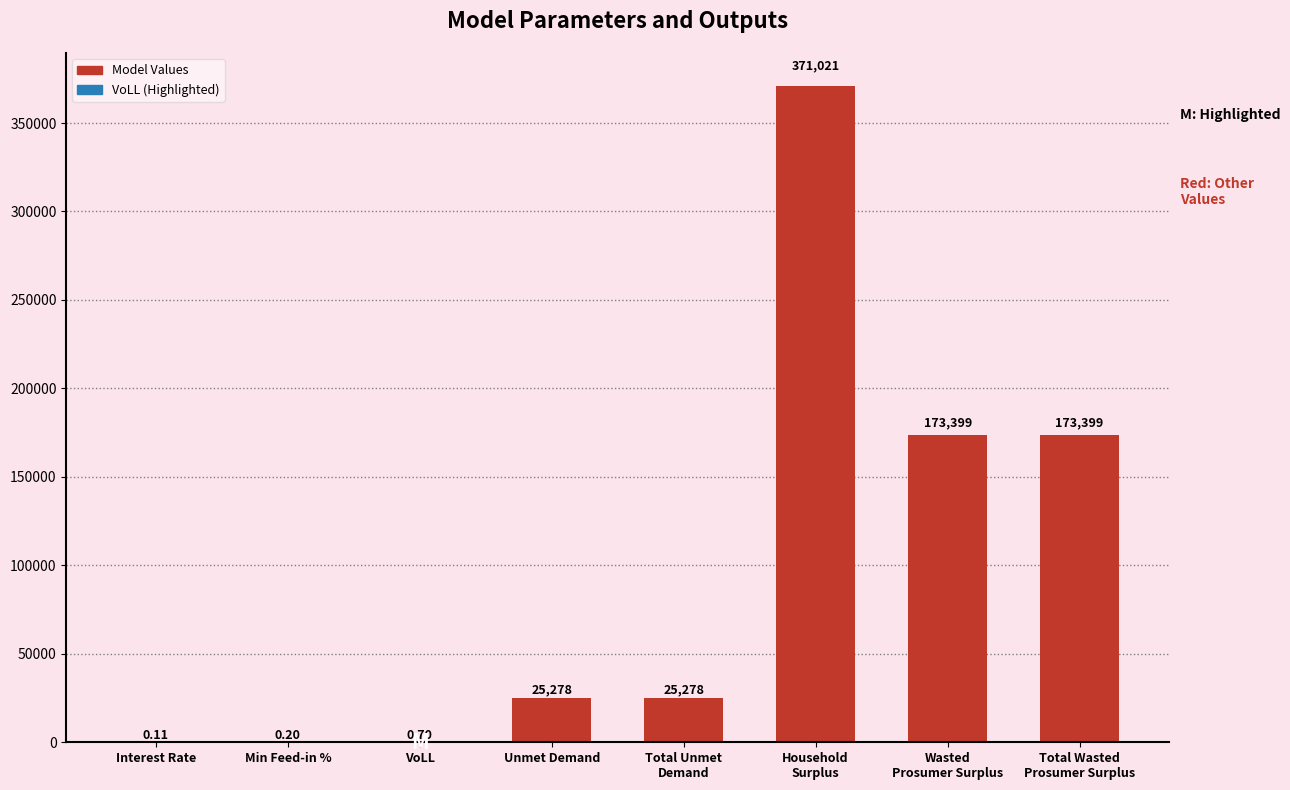

The chart shows a value of 173398.7 at Wasted
Prosumer Surplus. True or false?

True